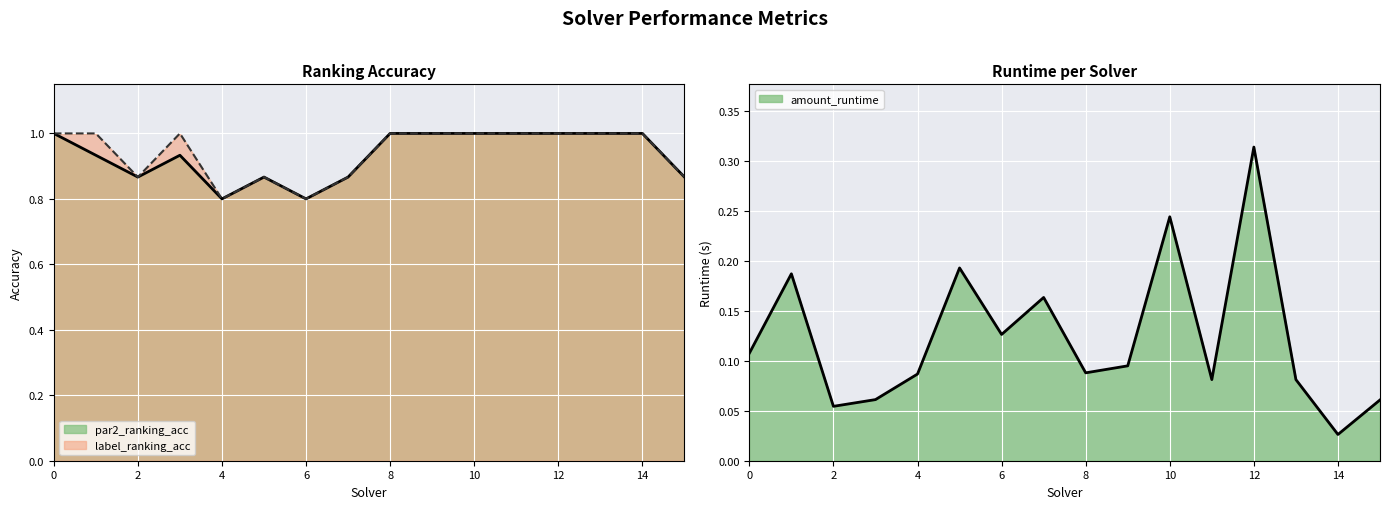

What is the maximum value shown in the chart?

1.0